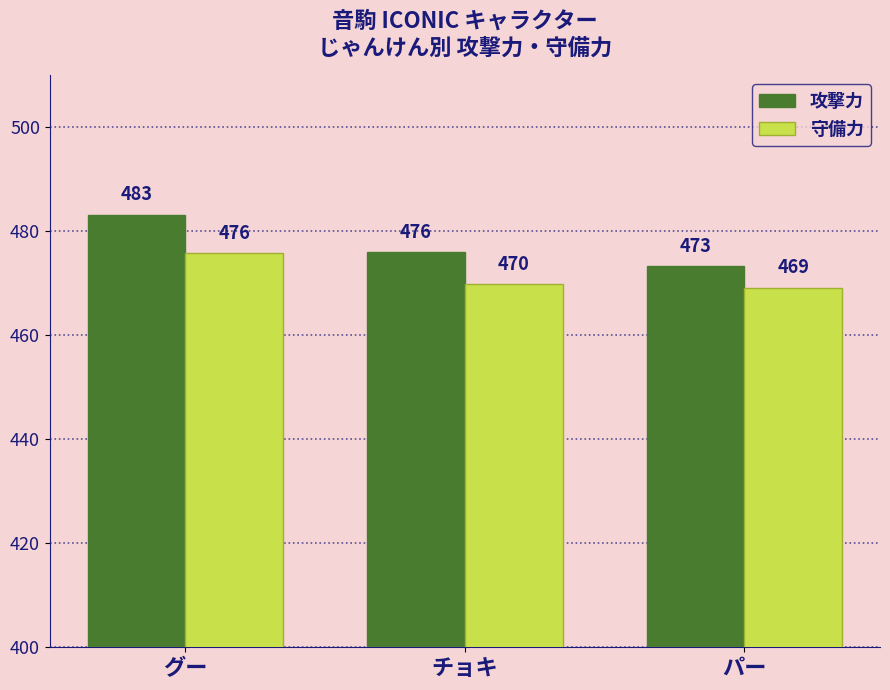

True or false: 攻撃力 has a value of 483.2 at グー.

True